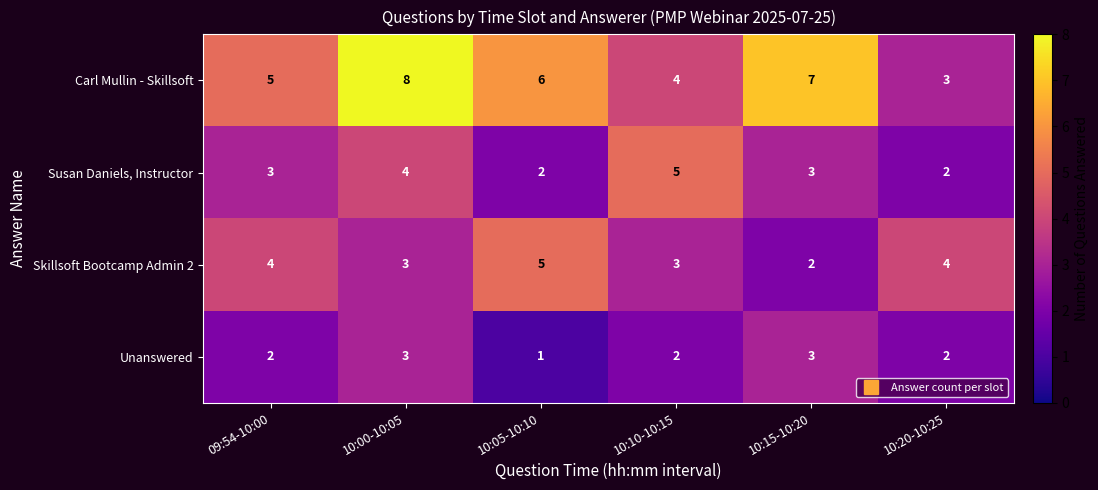

Is it true that Susan Daniels, Instructor equals 4 at 10:00-10:05?

True